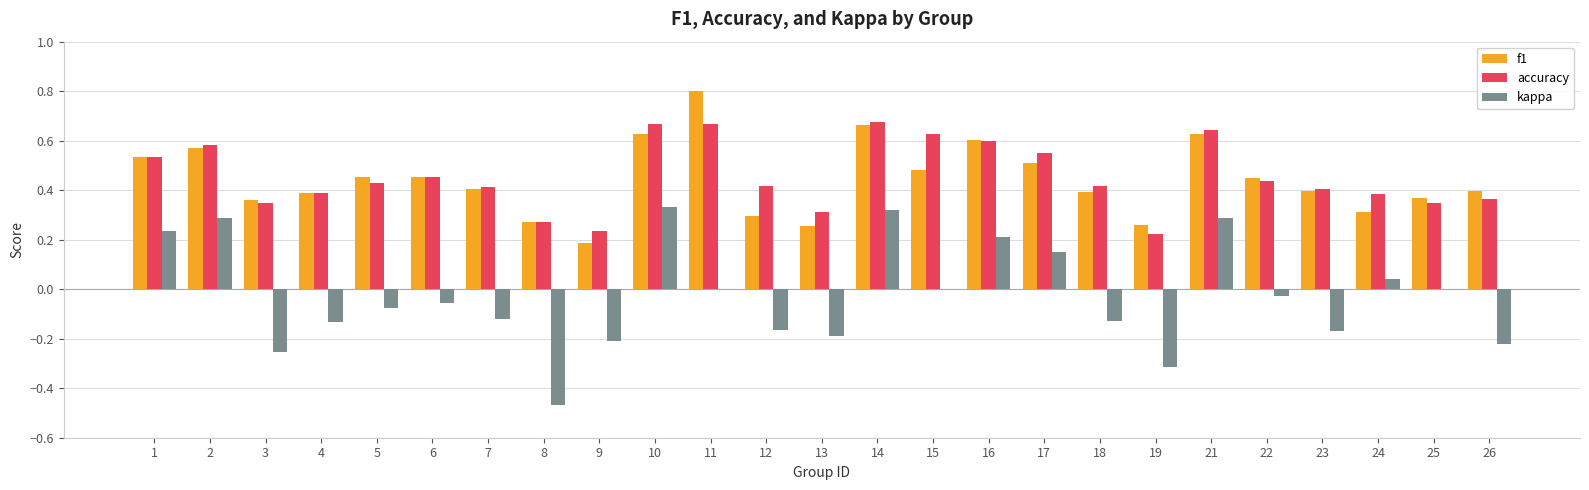

The value of accuracy at 17 is 0.7. True or false?

False